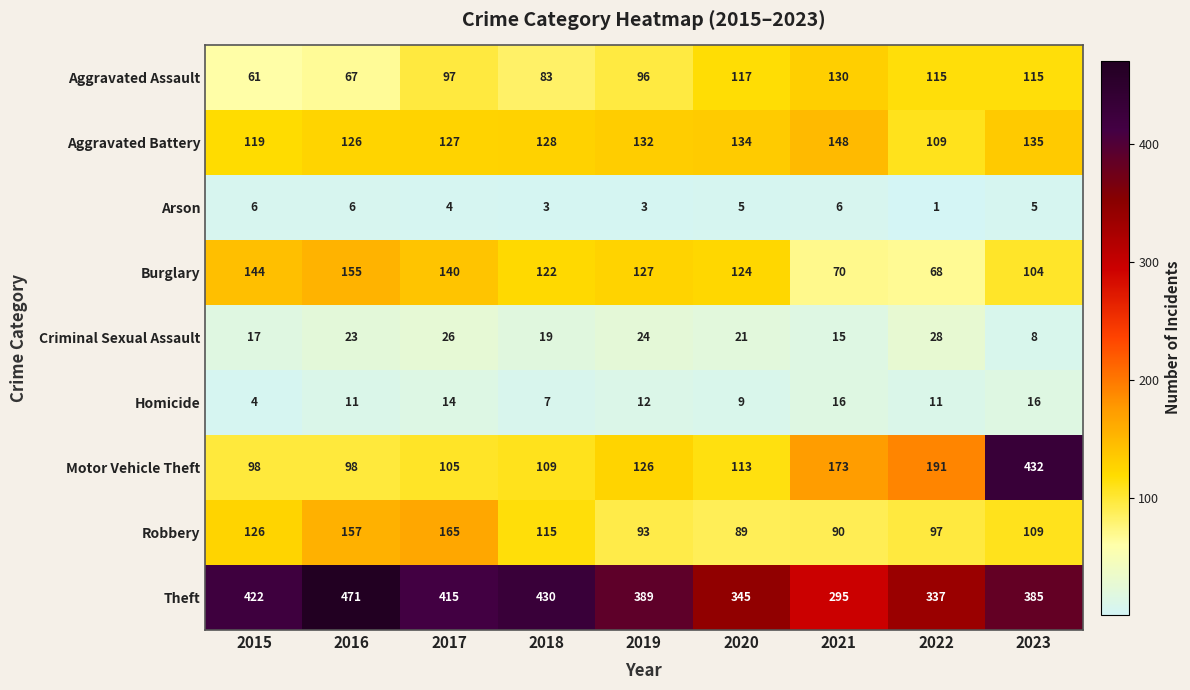

True or false: Theft has a value of 712 at 2017.

False